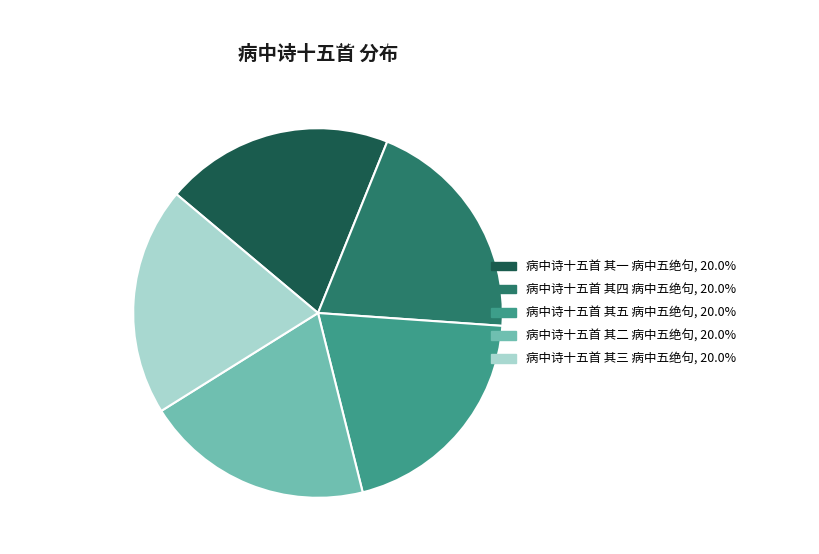

Approximately how many times larger is the value at 病中诗十五首 其一 病中五绝句 compared to 病中诗十五首 其二 病中五绝句?

1.0